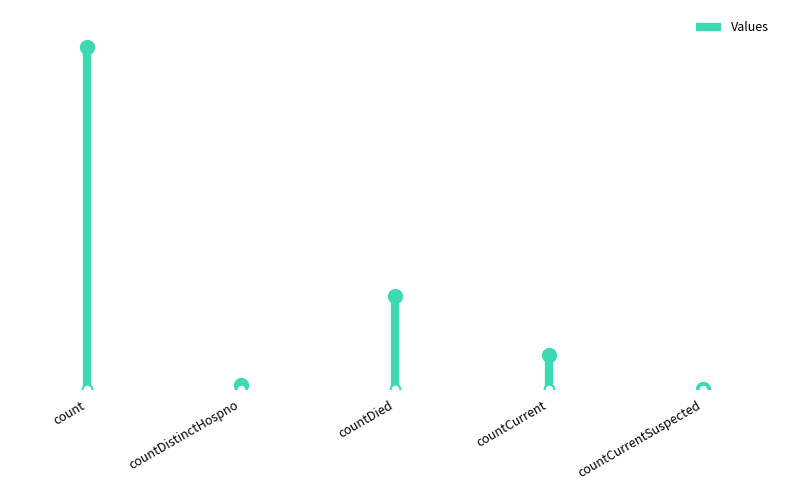

Is it true that the value at count is 5412?

True